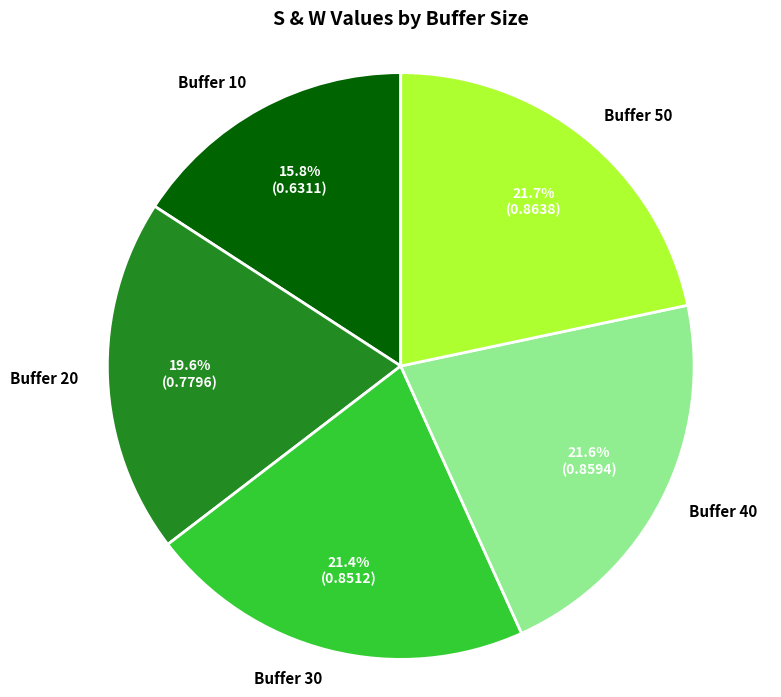

Combined, what portion of the pie is Buffer 20 and Buffer 10?

35.4%